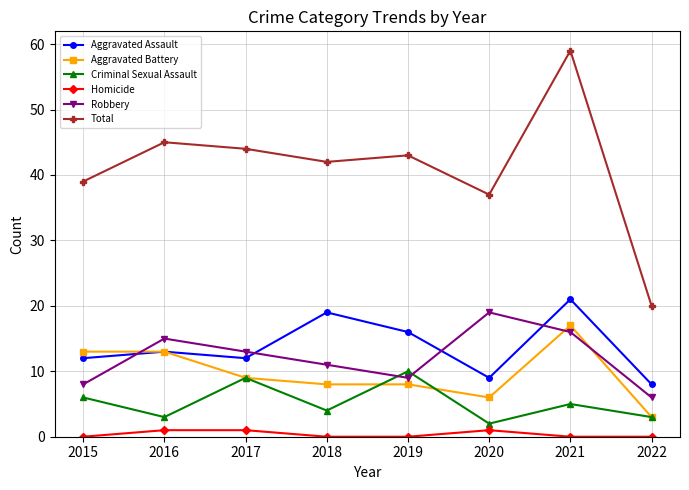

Which series has the largest total across all categories?

Total